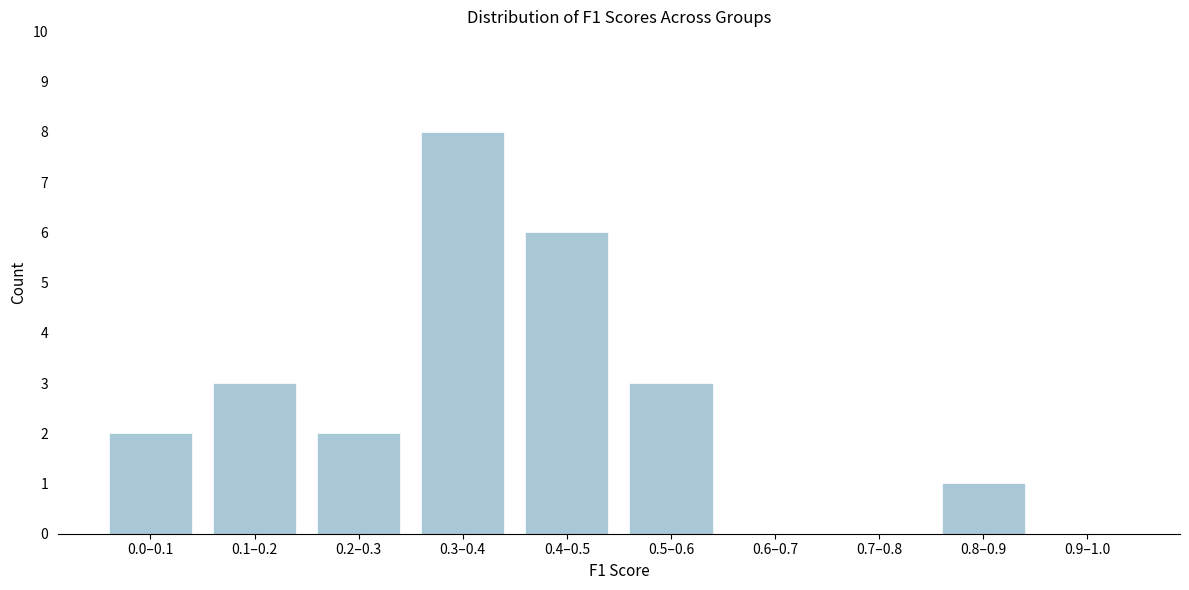

Reading left to right, list all the values displayed in this chart.

0.0–0.1=2	0.1–0.2=3	0.2–0.3=2	0.3–0.4=8	0.4–0.5=6	0.5–0.6=3	0.6–0.7=0	0.7–0.8=0	0.8–0.9=1	0.9–1.0=0